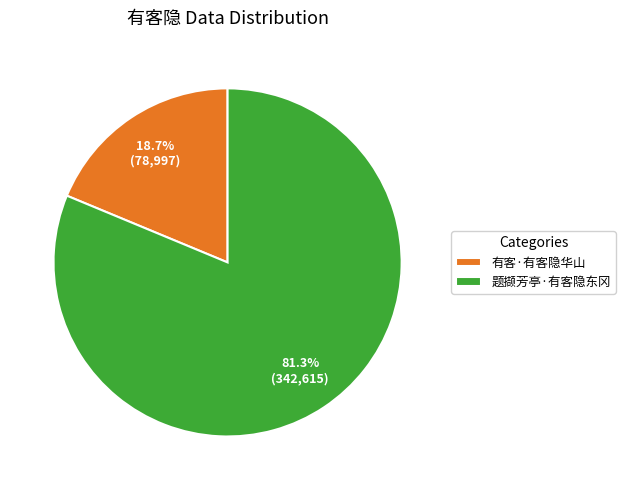

Does any single category account for the majority?

Yes